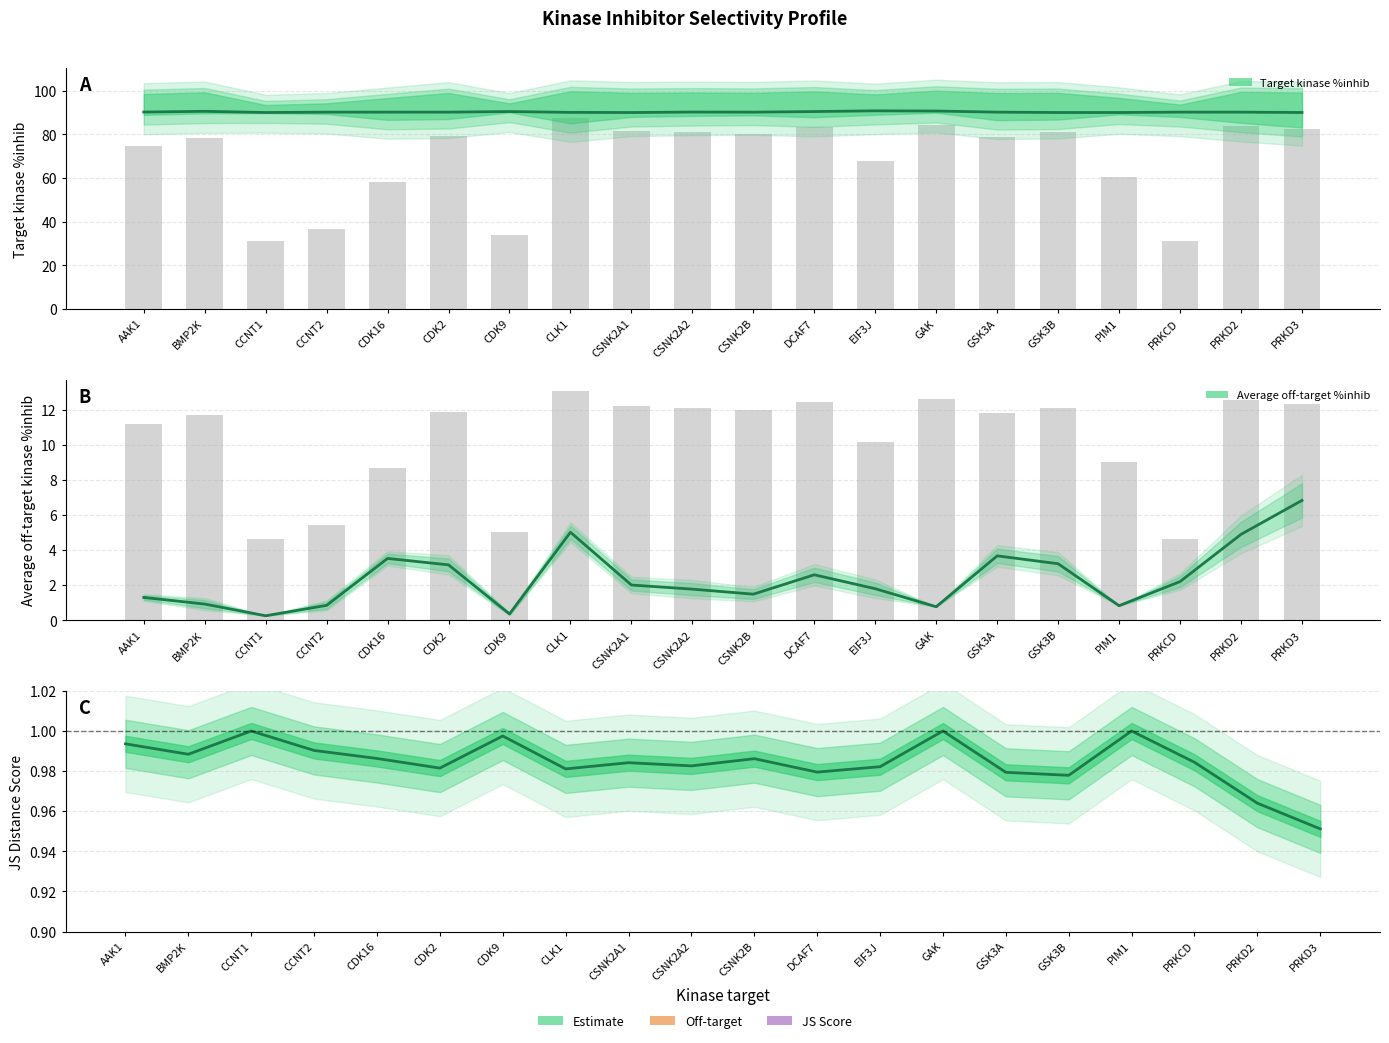

What is the sum of all Average off-target kinase %inhib values?

47.6